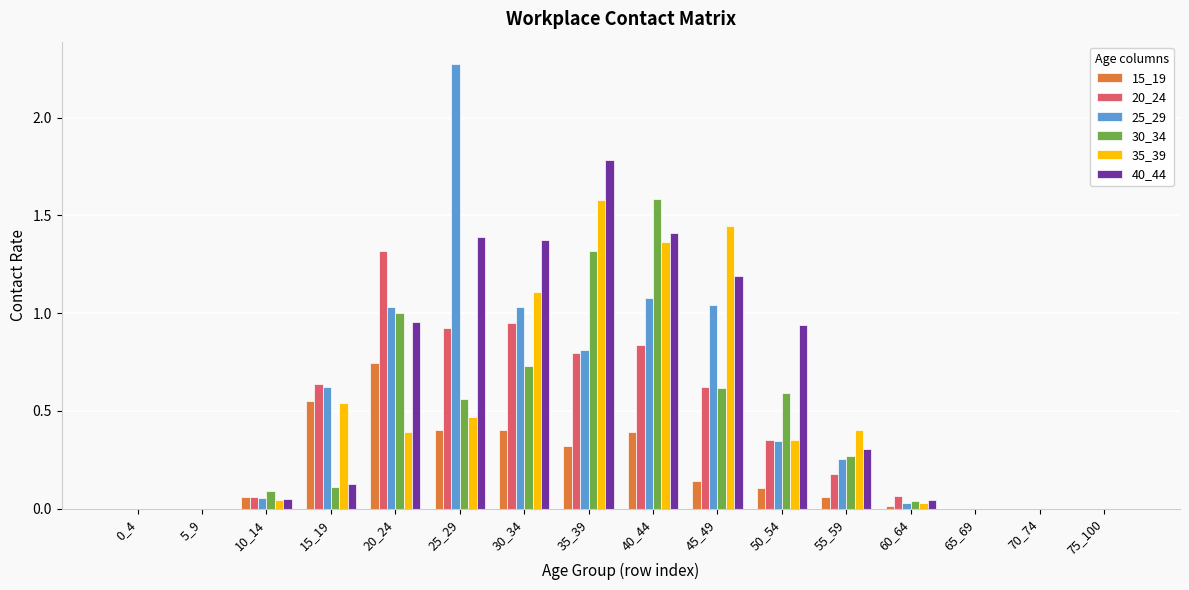

What are all the series names shown in the legend?

15_19, 20_24, 25_29, 30_34, 35_39, 40_44